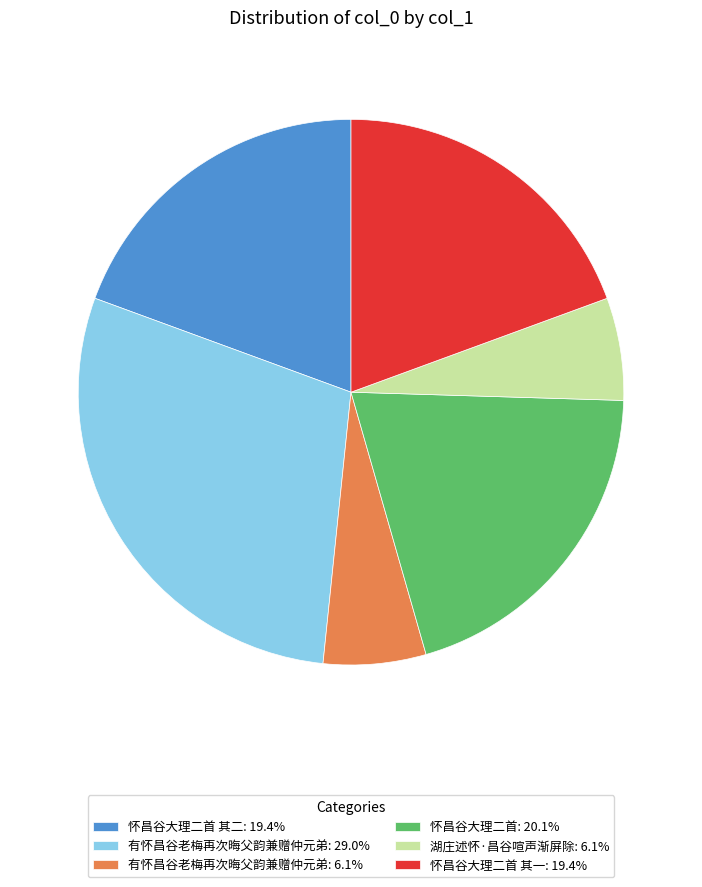

Approximately how many times larger is the value at 怀昌谷大理二首 其二: 19.4% compared to 怀昌谷大理二首: 20.1%?

1.0